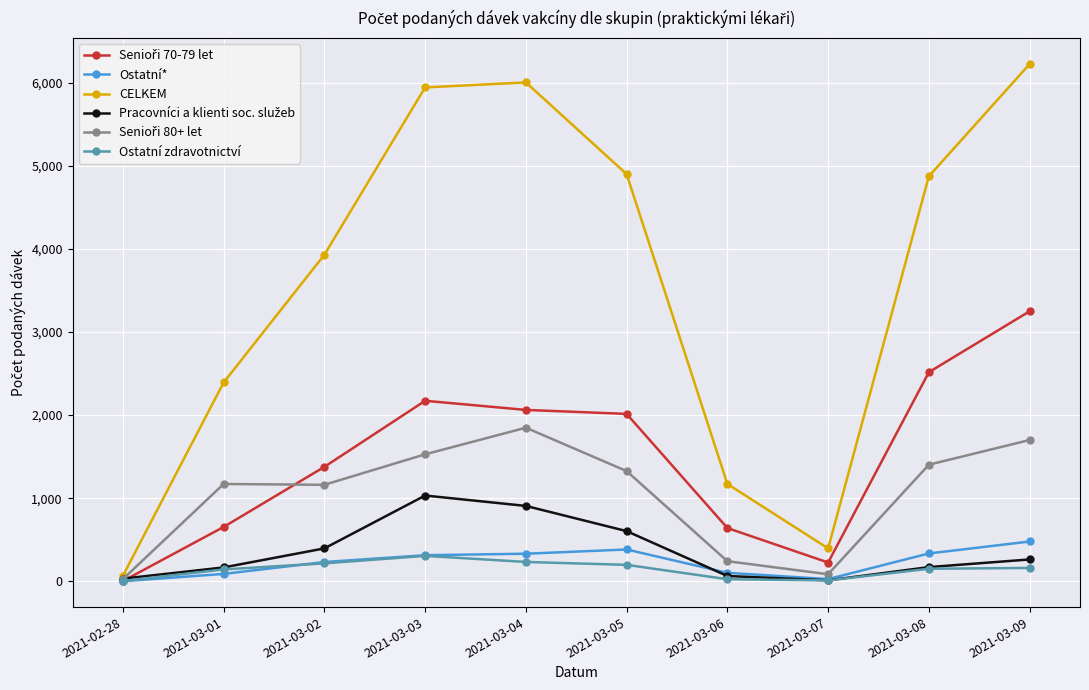

In CELKEM, how many points are higher than both neighbors (excluding endpoints)?

1